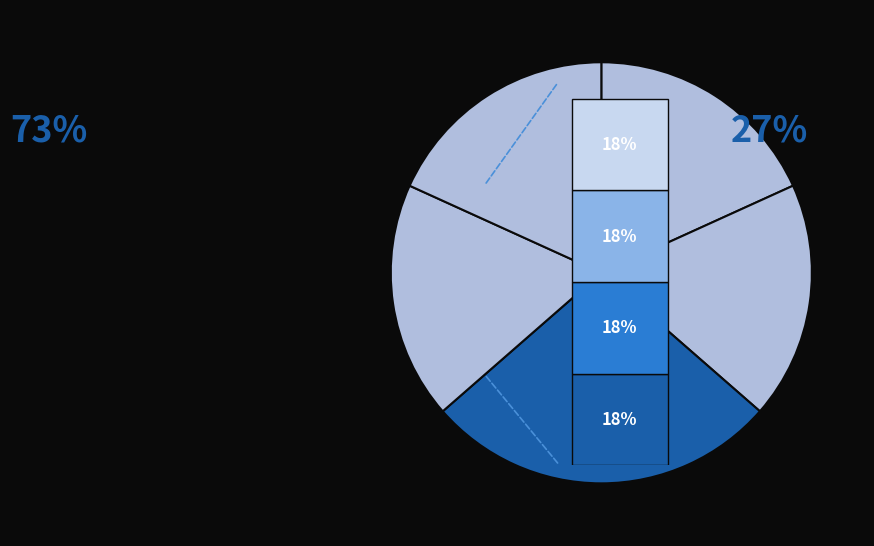

Count the number of slices in the pie.

5